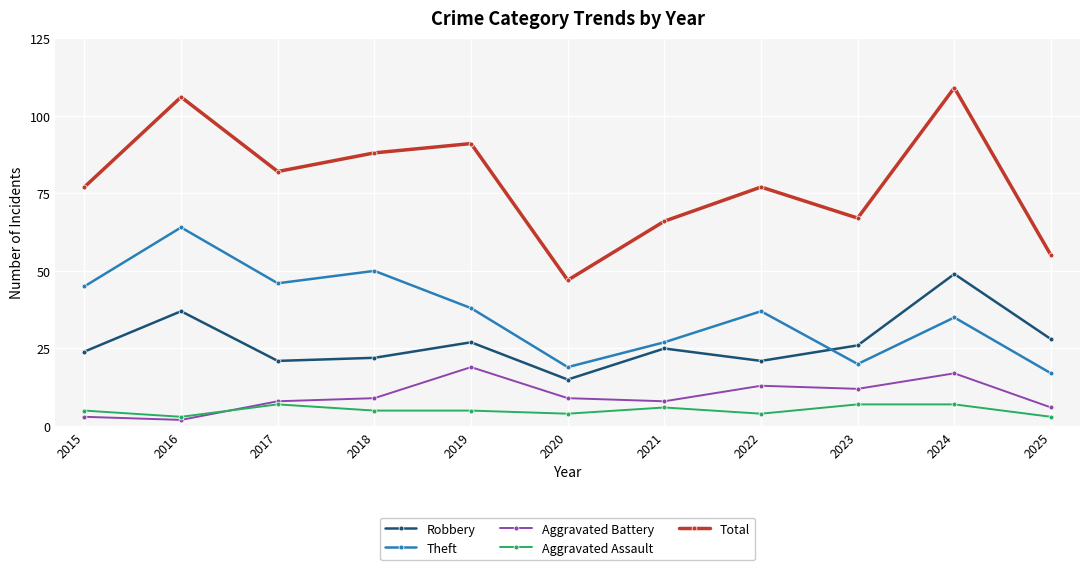

Which series has the largest range (max minus min)?

Total